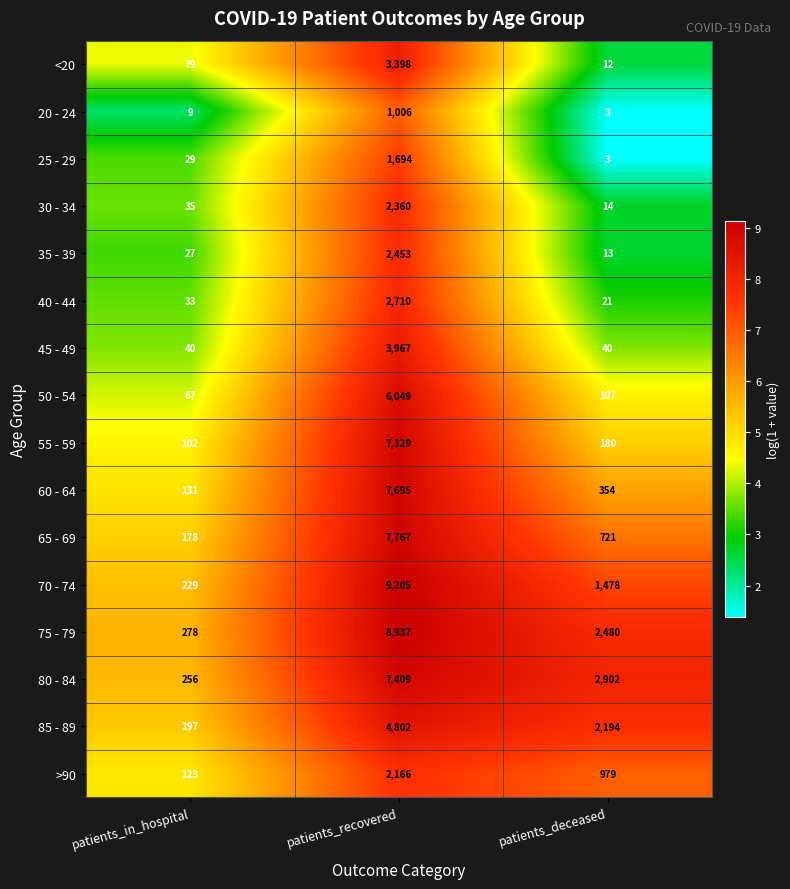

Read the 20 - 24 value at patients_recovered, to the nearest 10.

1010